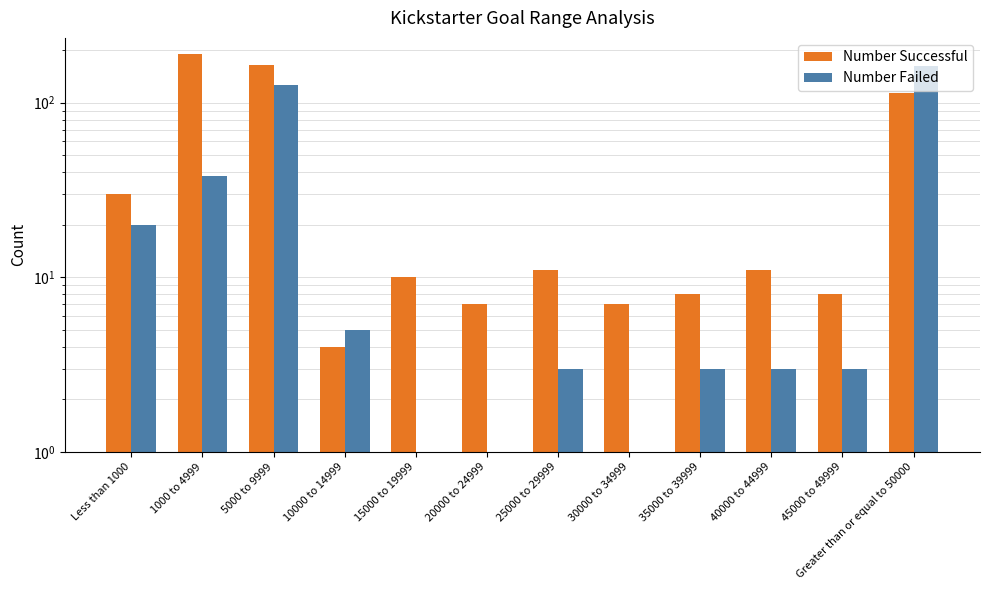

Where does the Number Successful series first go above 11?

Less than 1000